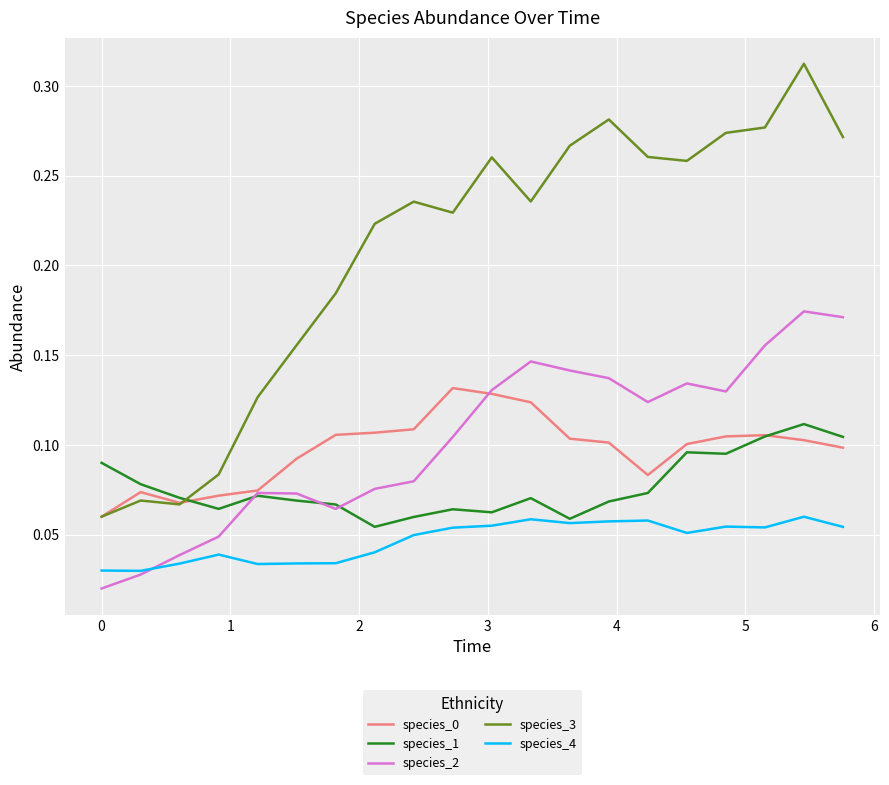

After their last crossing, which series has the higher values: species_3 or species_1?

species_3